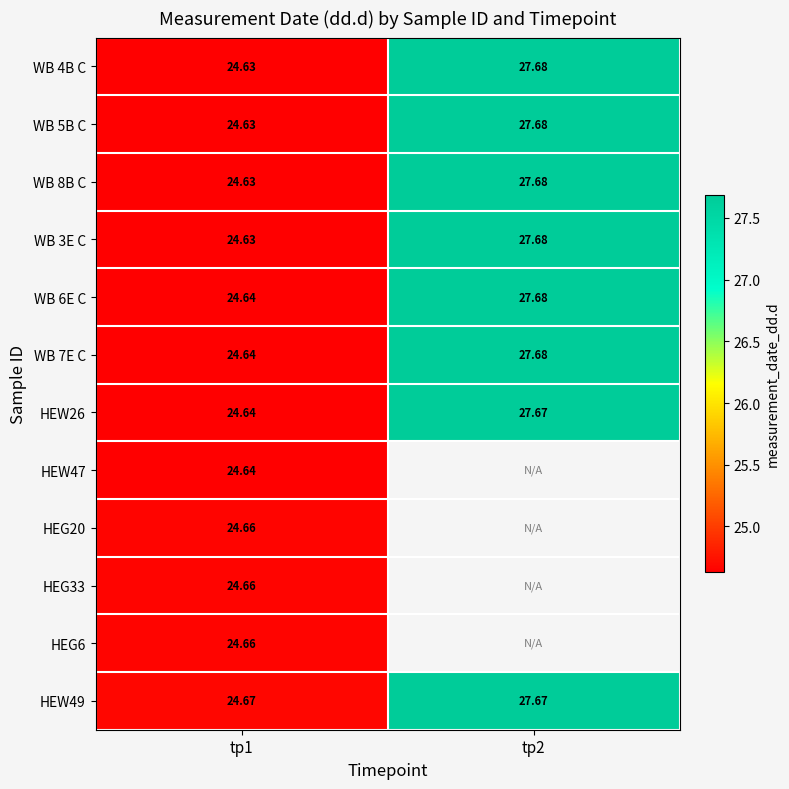

Is the value of HEG33 at tp1 greater than the value of WB 3E C at tp1?

Yes